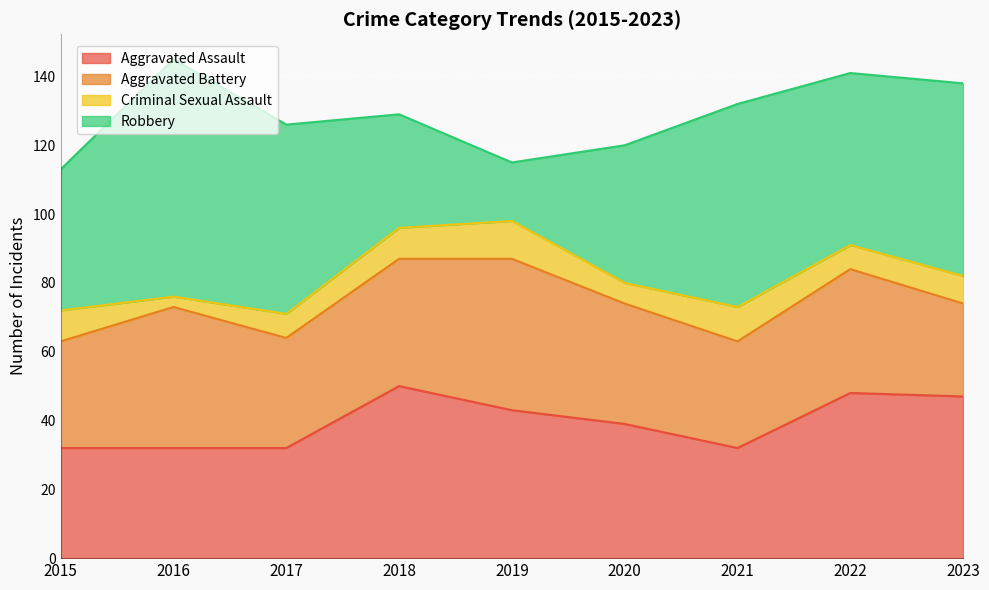

True or false: Aggravated Assault has more than 0 points higher than both neighbors.

True